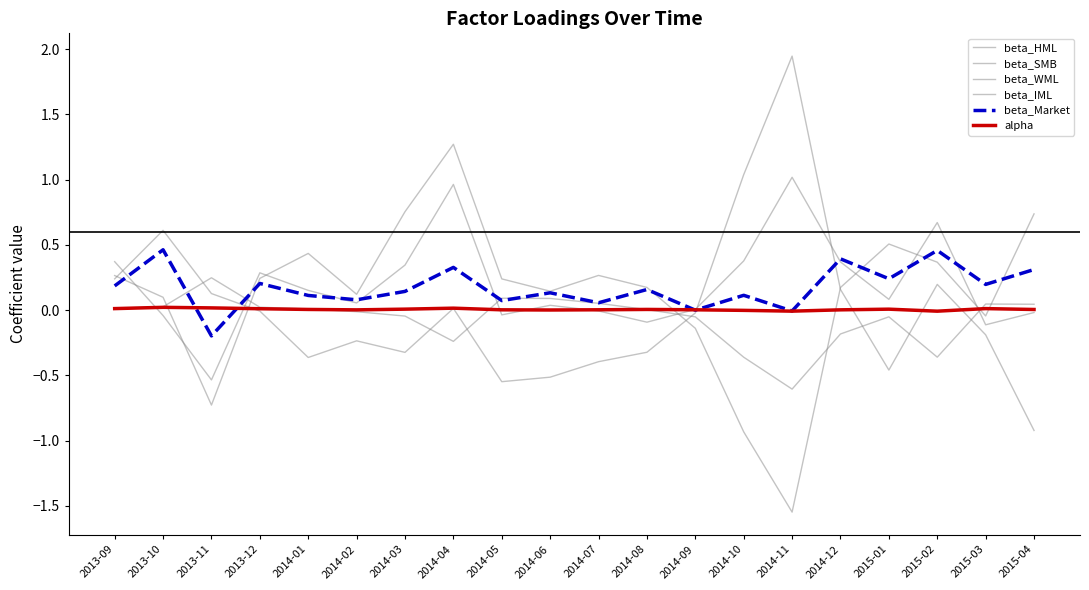

How many lines are shown in the chart?

6